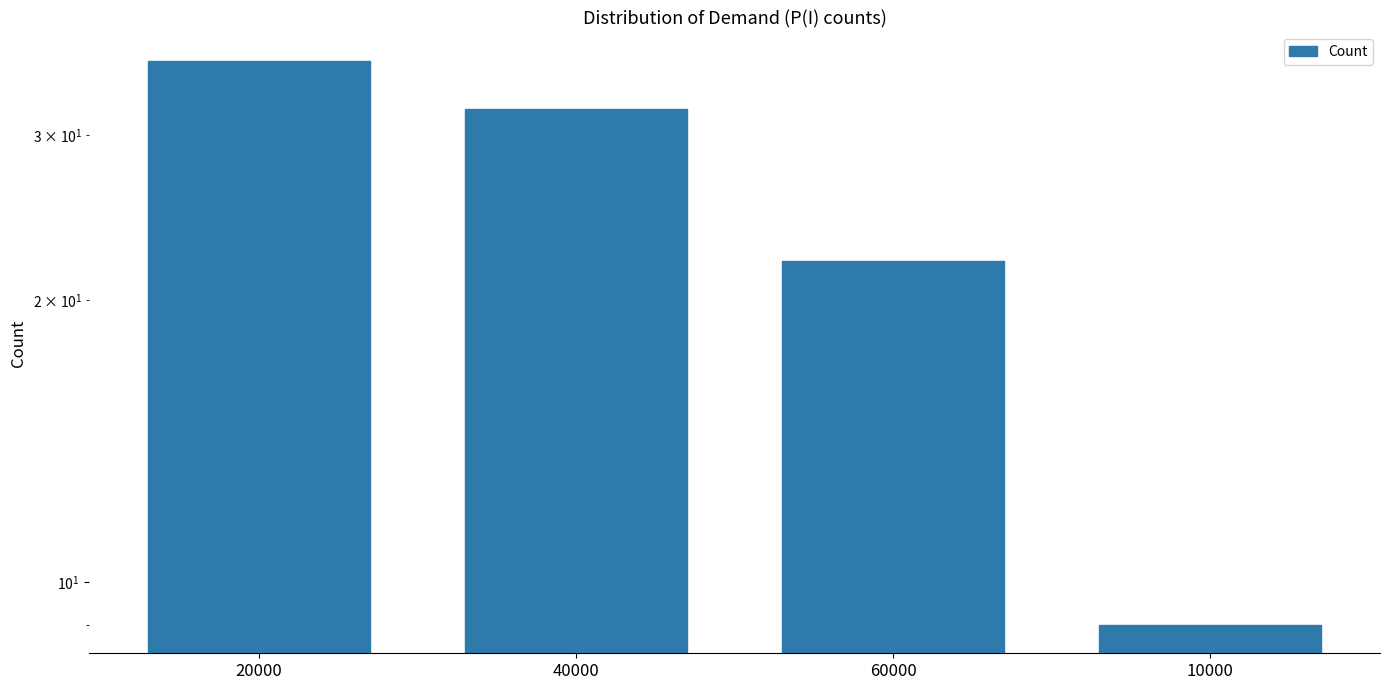

What position from the right is 10000?

1